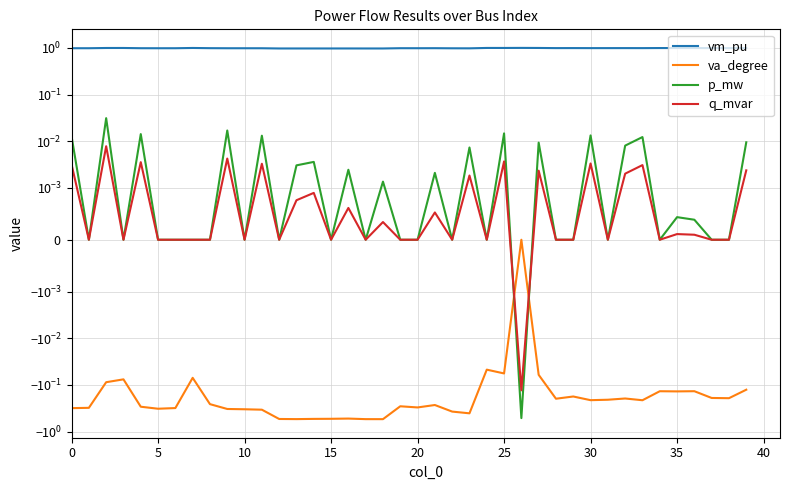

What is the label of the 19th point from the left?

18